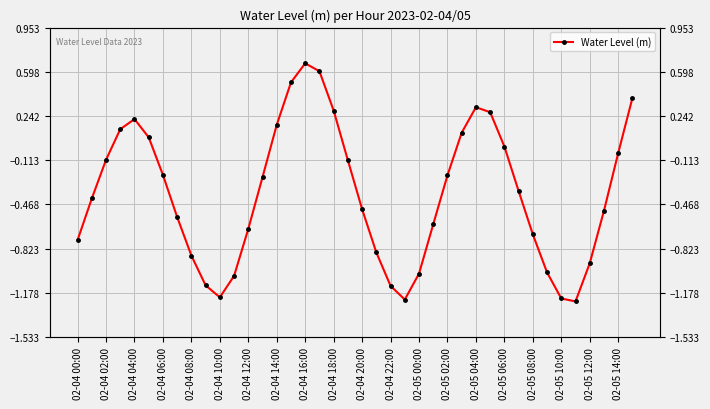

How many categories are shown in the chart?

40